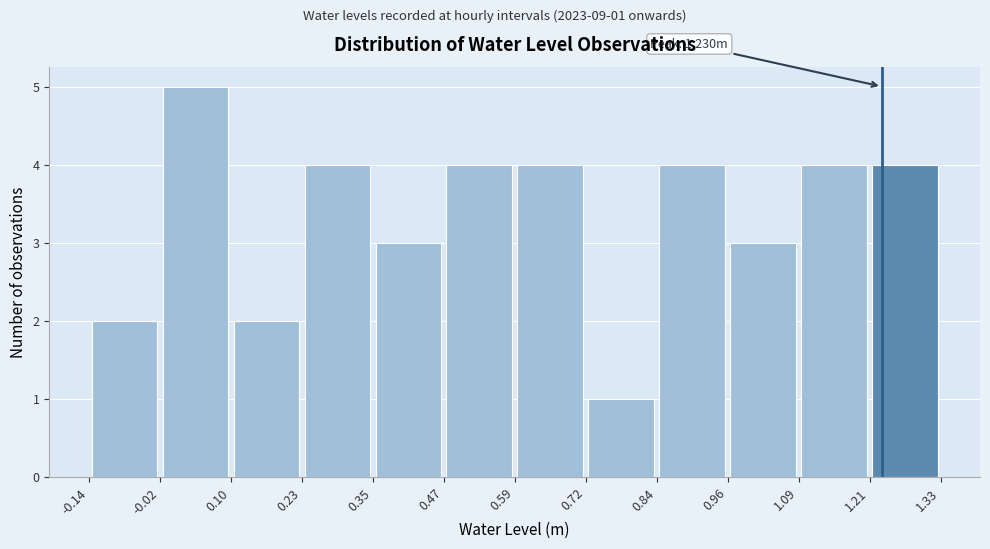

Over which range of the x-axis is the bar tallest?

-0.02 to 0.10